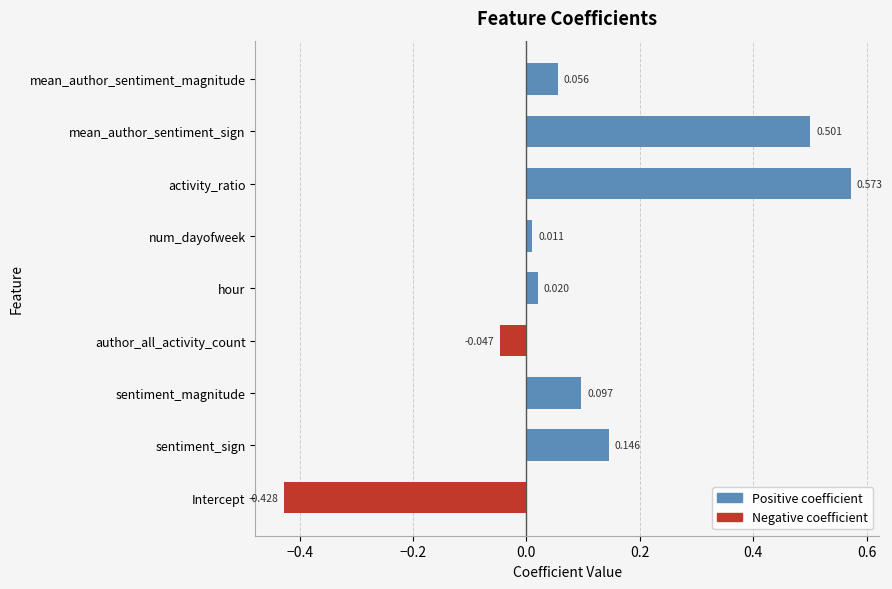

At how many categories does at least one series exceed 0?

7